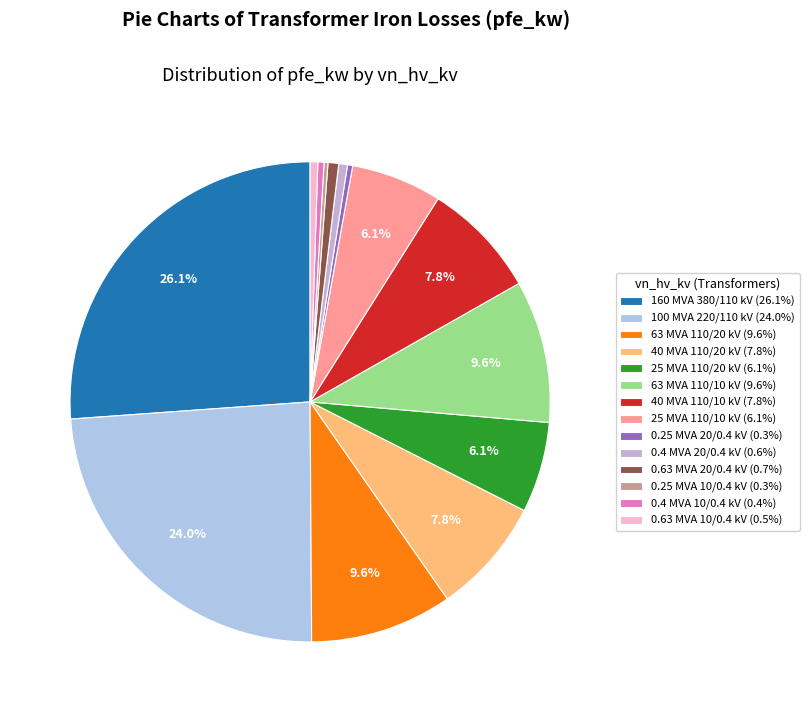

Count the number of slices in the pie.

14